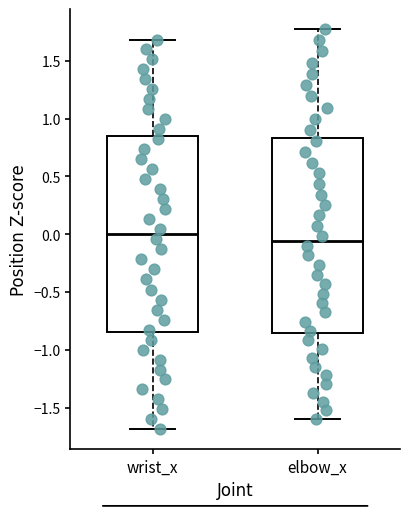

Which box's median line is the lowest?

elbow_x